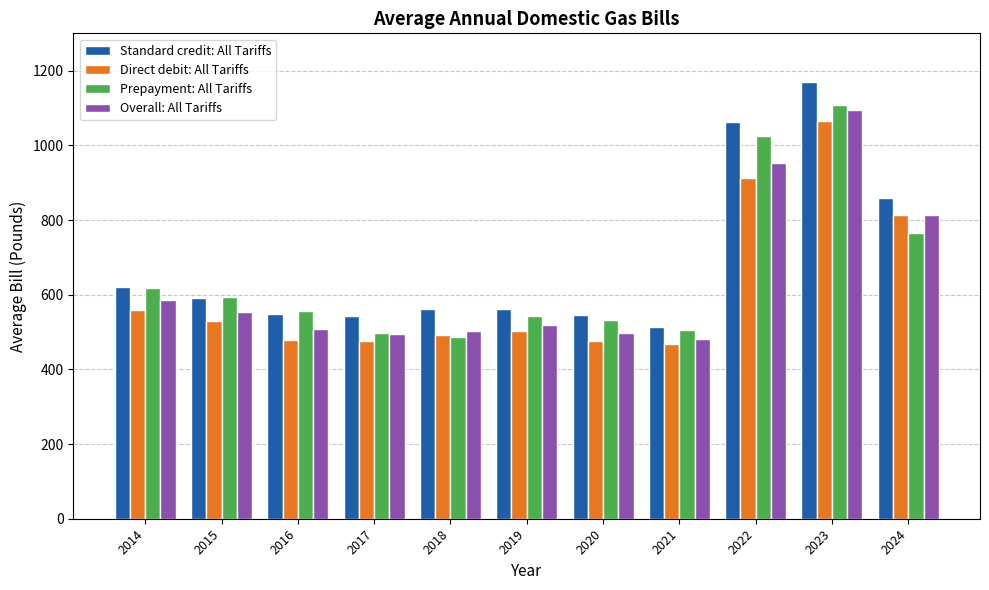

What is the value of the Direct debit: All Tariffs bar at the 2nd from the left?

528.3